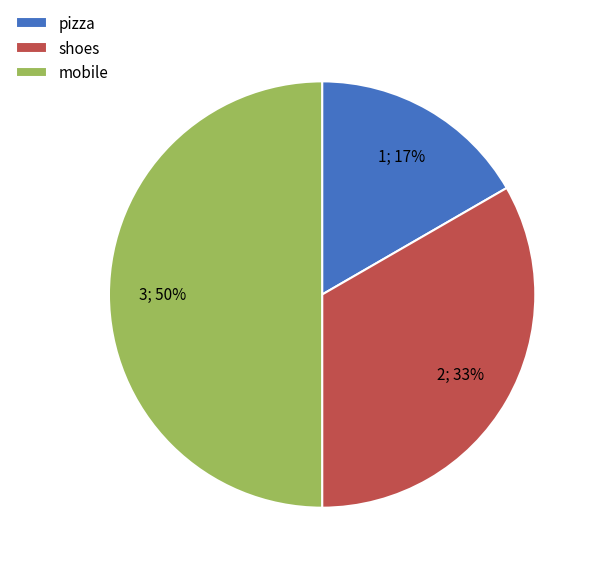

How many slices are in this pie chart?

3